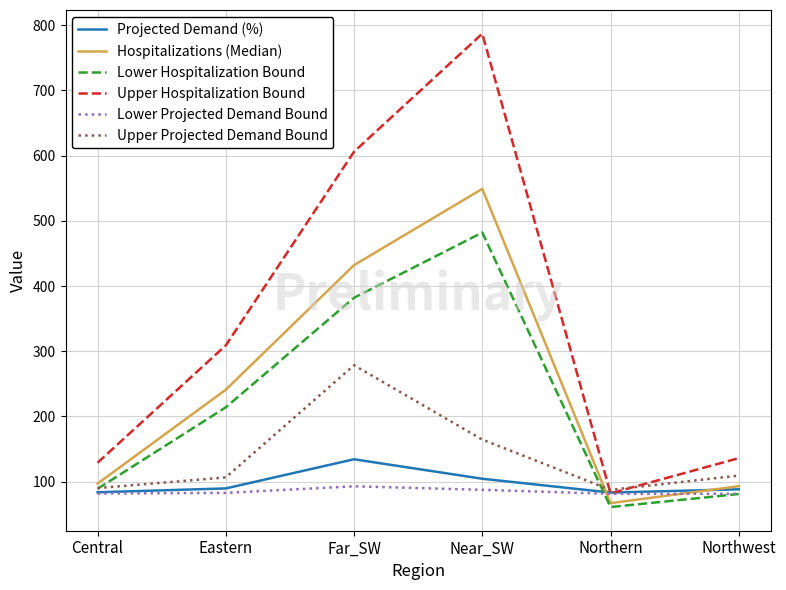

How many times do Lower Projected Demand Bound and Hospitalizations (Median) cross each other?

2